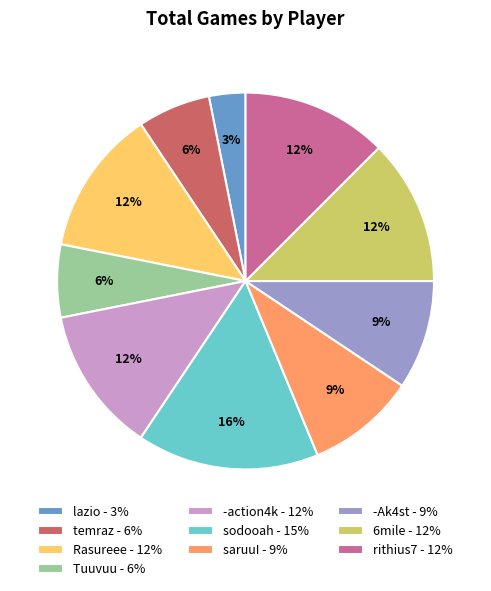

Is it true that rithius7 is 22% of the pie?

False